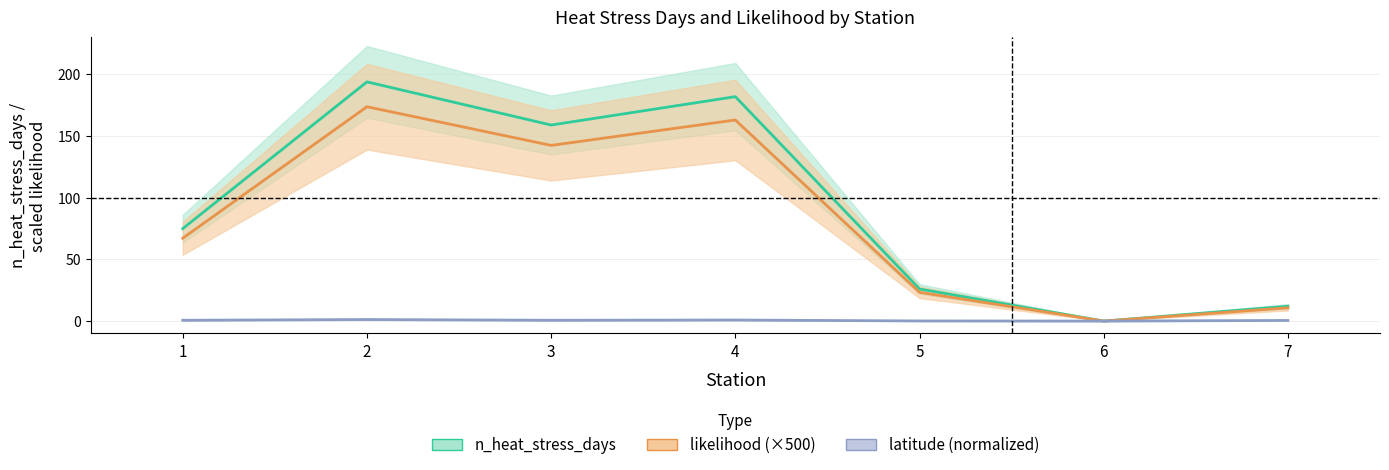

True or false: likelihood and latitude cross at least once.

False